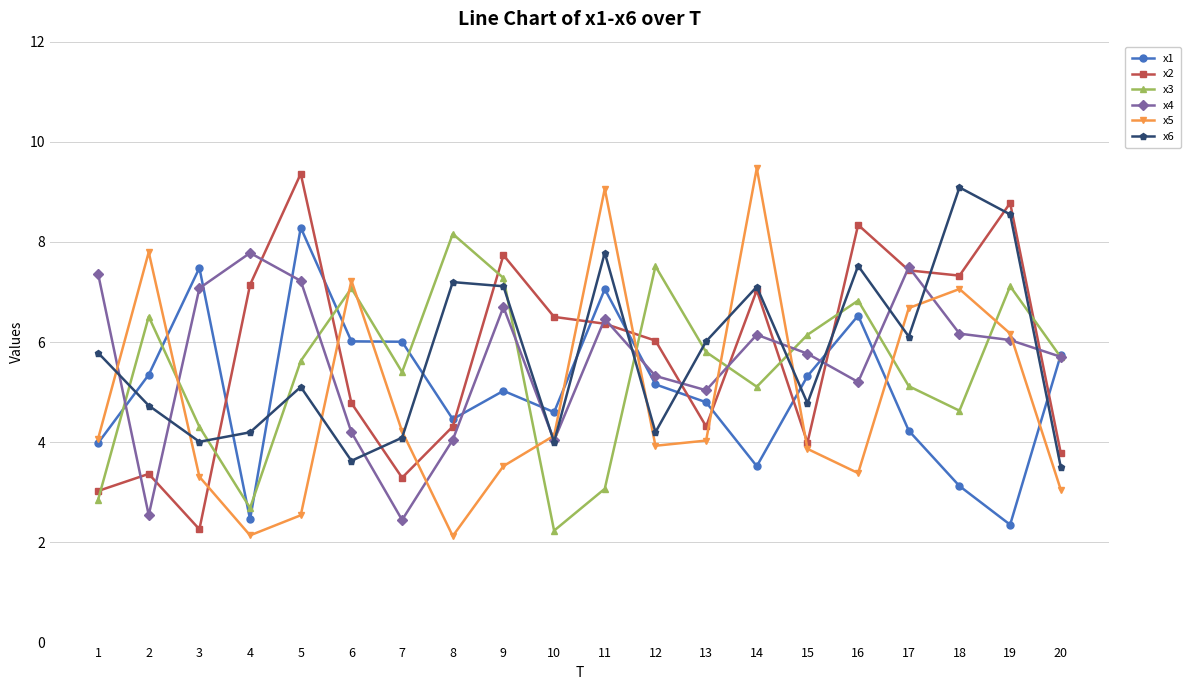

What is the minimum value for x3?

2.2